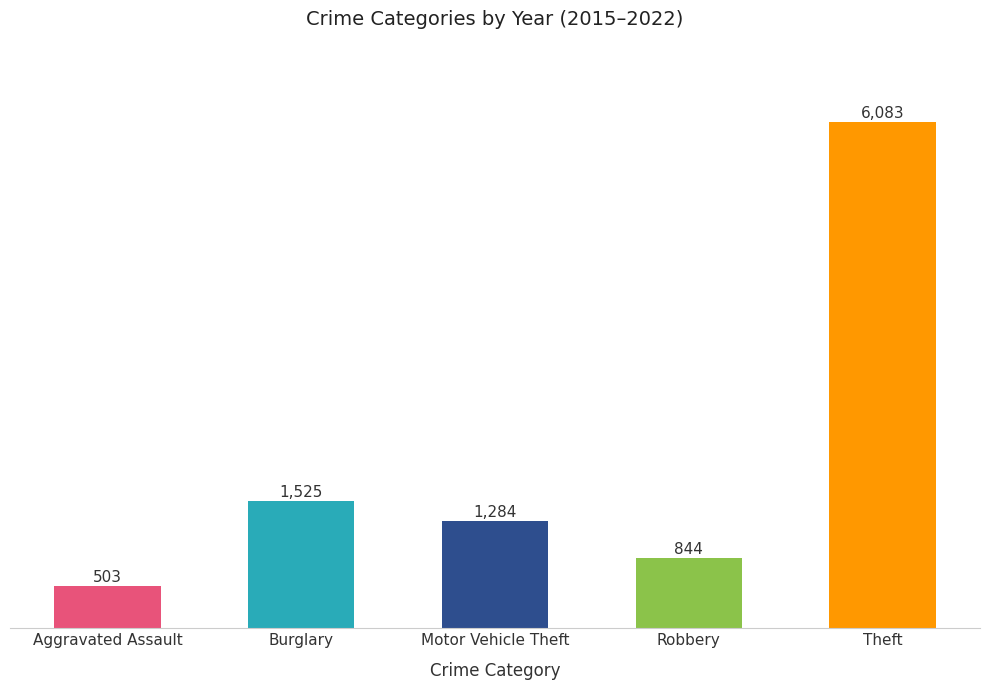

Reading left to right, list all the values displayed in this chart.

503	1525	1284	844	6083